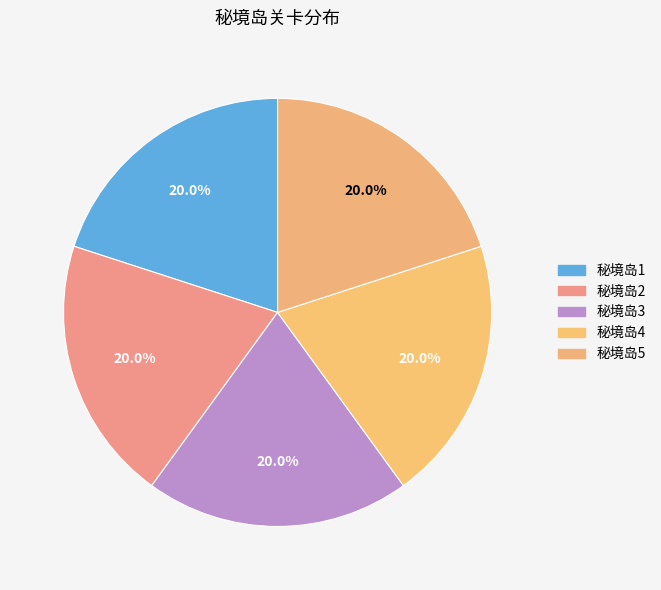

How many segments does this pie chart have?

5